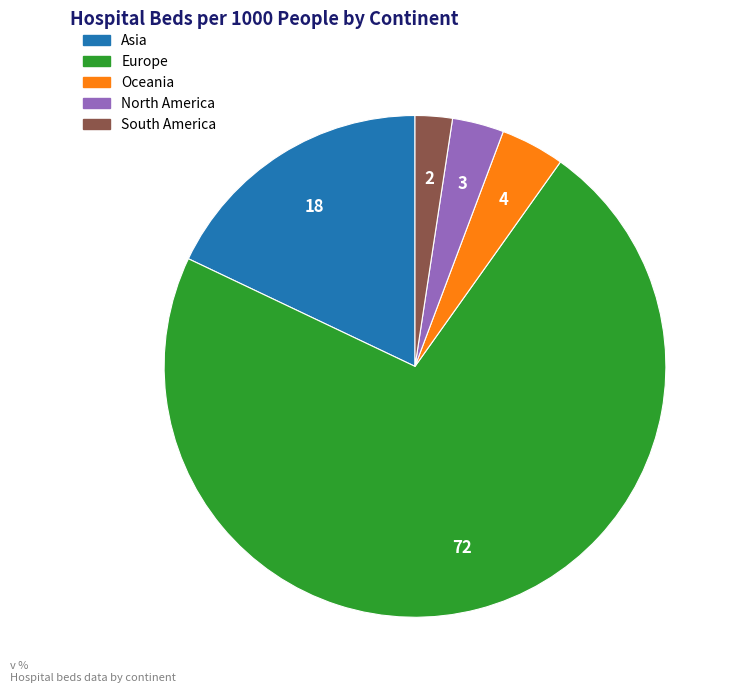

Is there any slice that represents more than half of the pie?

Yes